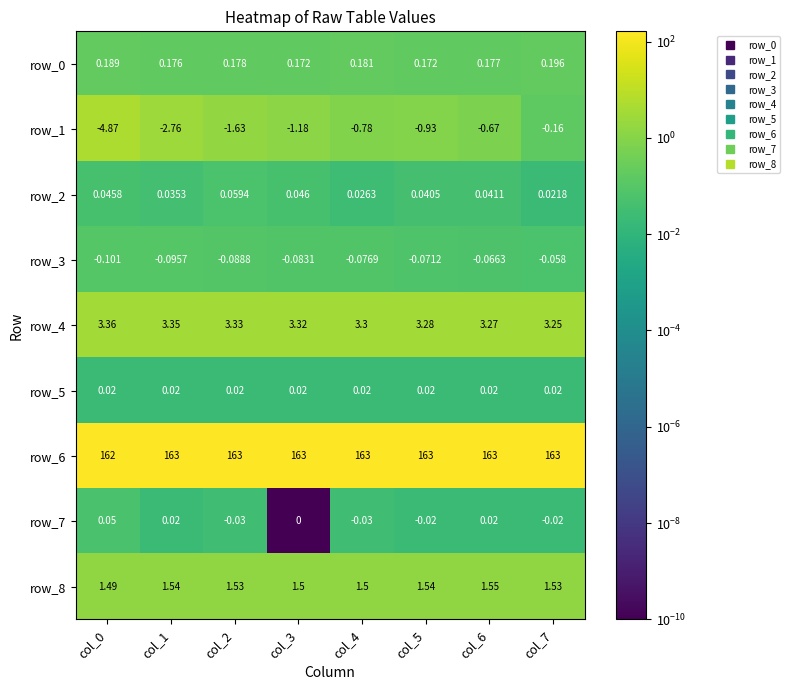

Is the value of row_8 at col_5 greater than the value of row_0 at col_5?

Yes